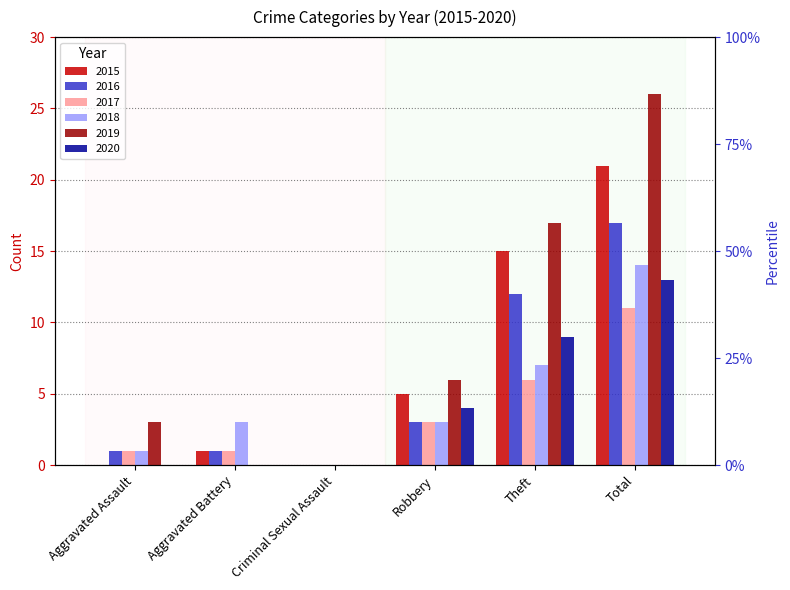

At which category does the chart reach its minimum across all series?

Aggravated Assault